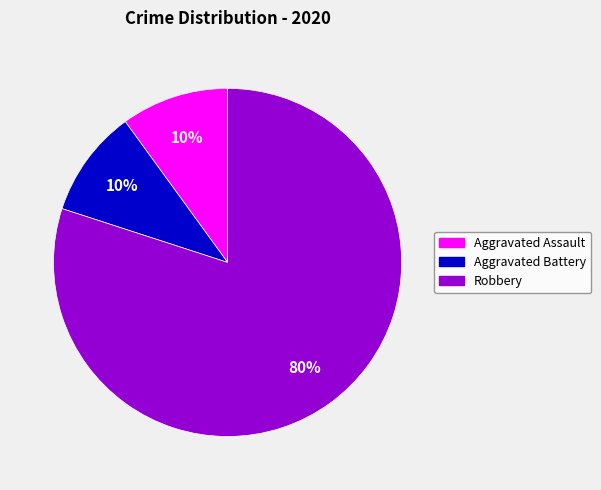

The Aggravated Battery slice represents 10% of the pie. True or false?

True